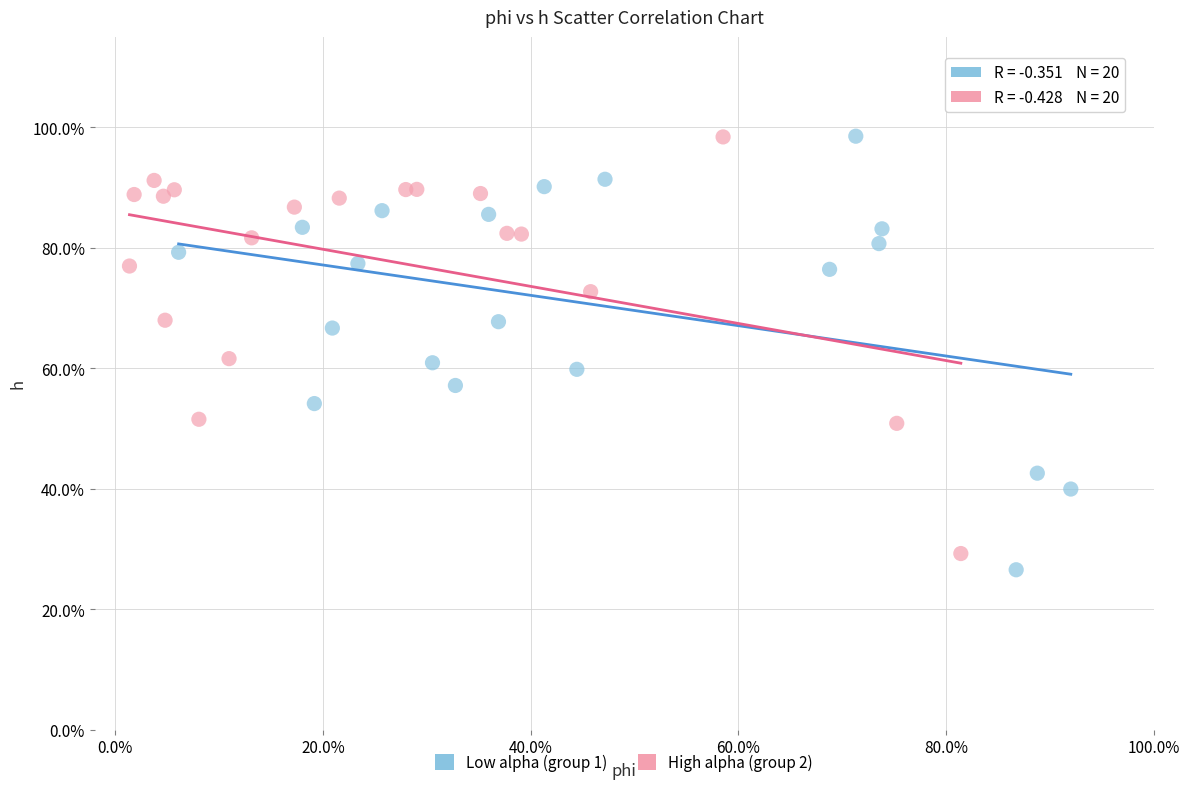

What are all the series names shown in the legend?

Low alpha (group 1), High alpha (group 2)